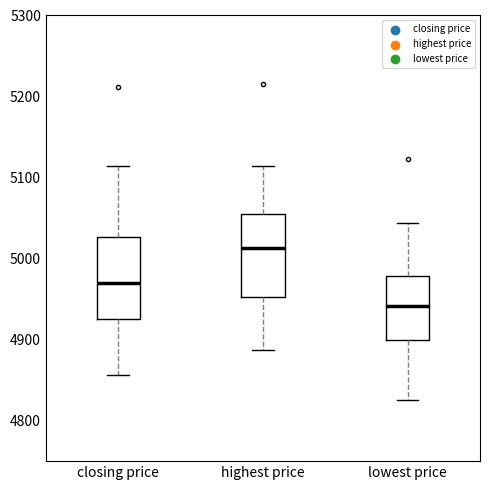

Which box's median line is the lowest?

lowest price